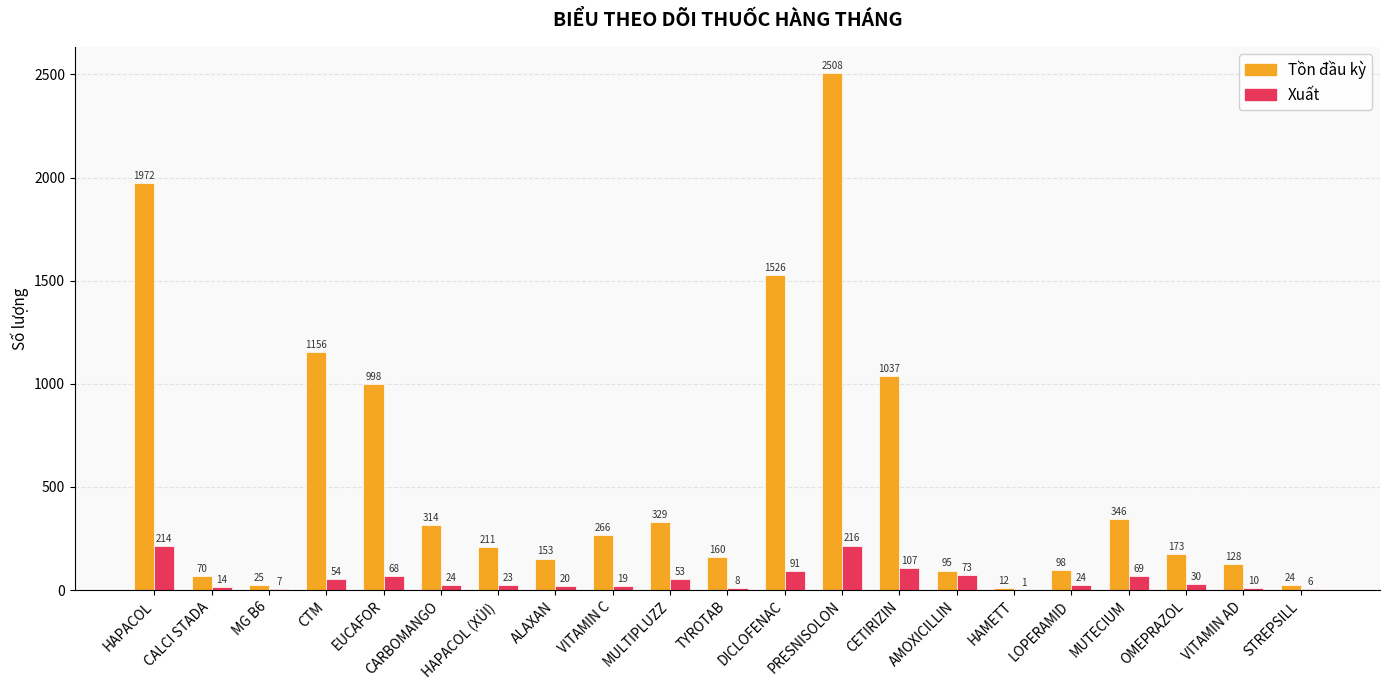

At which category does the chart reach its peak across all series?

PRESNISOLON